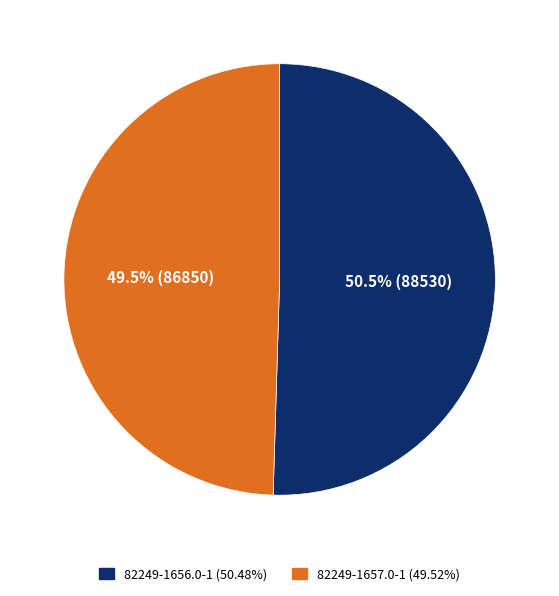

Does 82249-1657.0-1 account for over 50% of the chart?

No